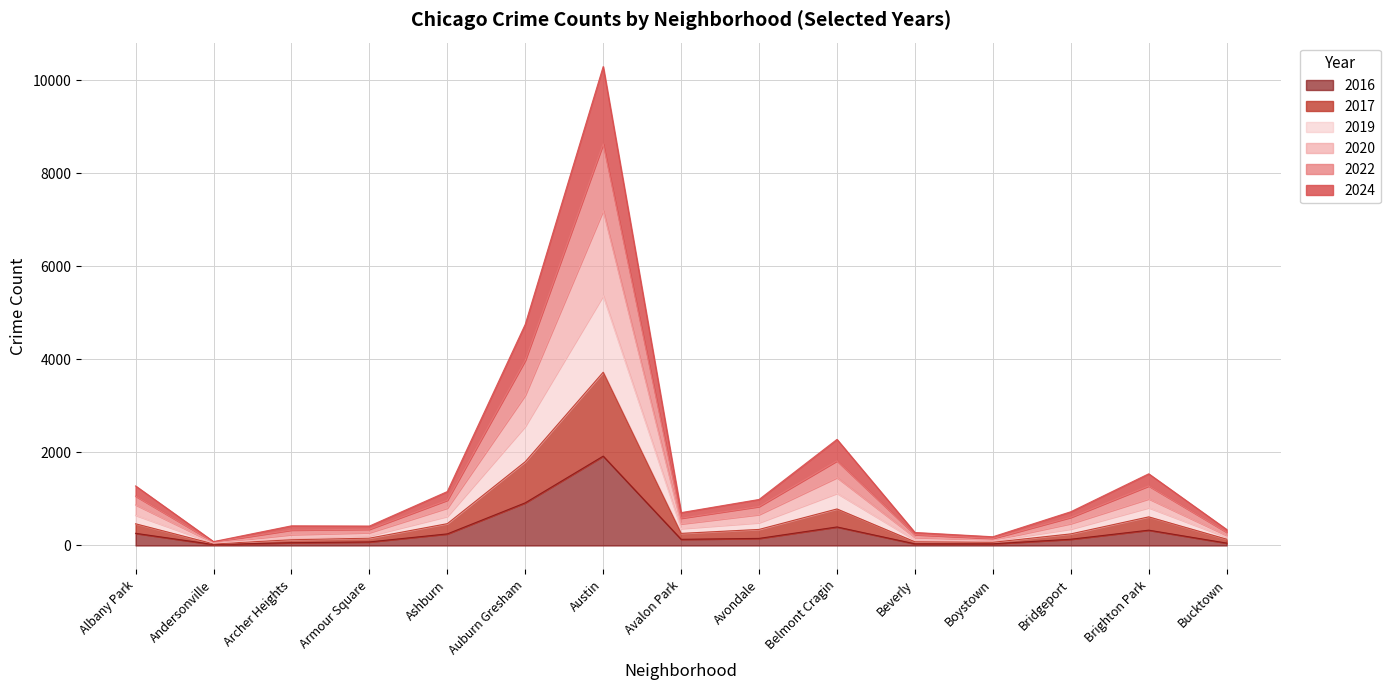

At which category is the sum across all series the highest?

Austin